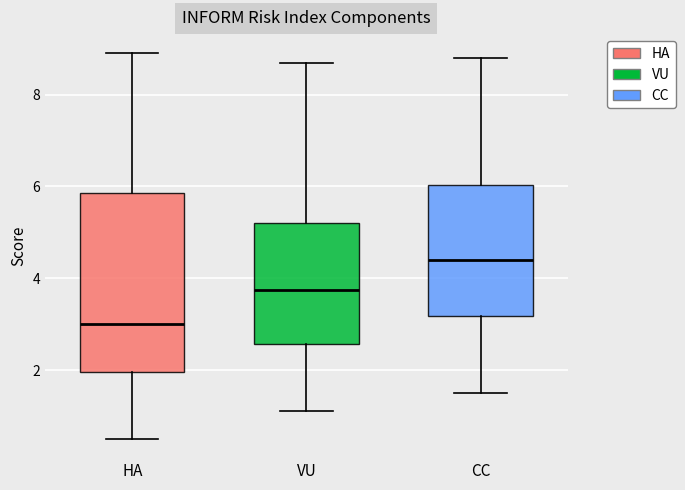

Where does the lower whisker of the box for CC end on the y-axis? The values are not printed on the chart, so give them approximately, as read against the axis.

1.6